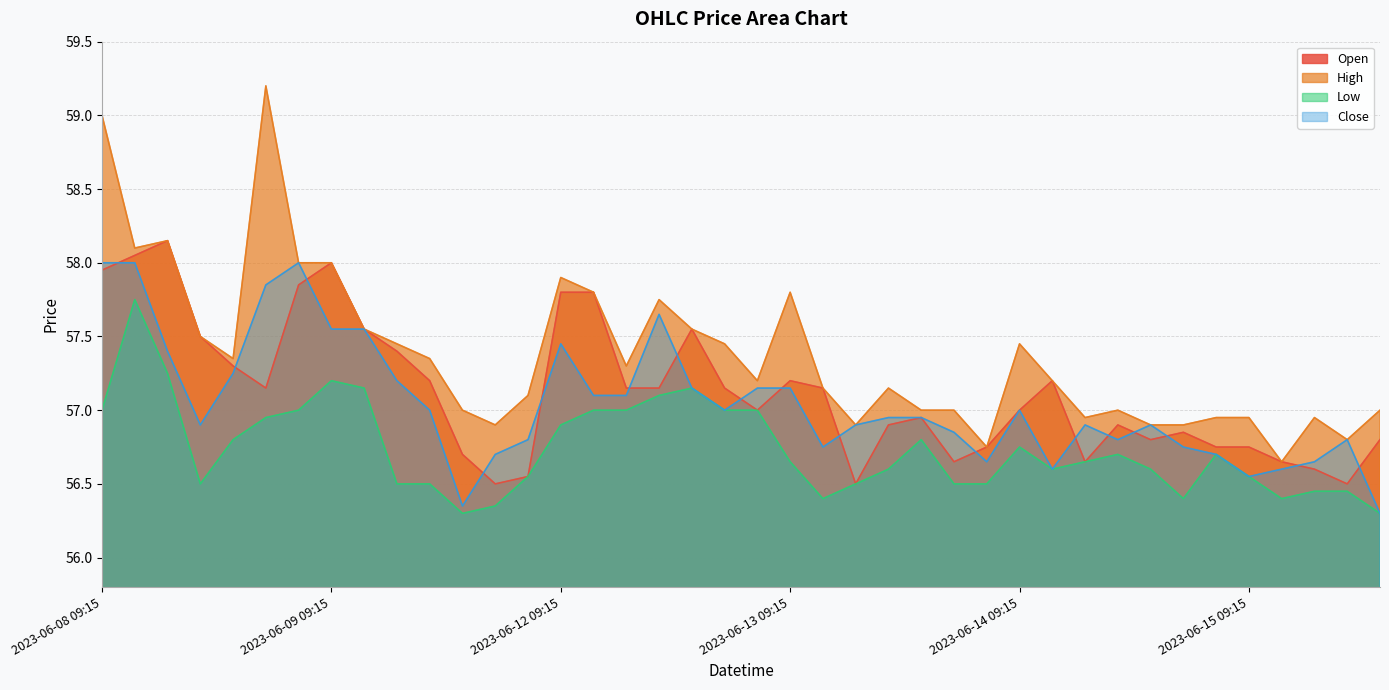

Reading left to right, transcribe all the data shown in this chart.

Open: 2023-06-08 09:15=58.0	2023-06-08 10:15=58.0	2023-06-08 11:15=58.1	2023-06-08 12:15=57.5	2023-06-08 13:15=57.3	2023-06-08 14:15=57.1	2023-06-08 15:15=57.9	2023-06-09 09:15=58.0	2023-06-09 10:15=57.5	2023-06-09 11:15=57.4	2023-06-09 12:15=57.2	2023-06-09 13:15=56.7	2023-06-09 14:15=56.5	2023-06-09 15:15=56.5	2023-06-12 09:15=57.8	2023-06-12 10:15=57.8	2023-06-12 11:15=57.1	2023-06-12 12:15=57.1	2023-06-12 13:15=57.5	2023-06-12 14:15=57.1	2023-06-12 15:15=57.0	2023-06-13 09:15=57.2	2023-06-13 10:15=57.1	2023-06-13 11:15=56.5	2023-06-13 12:15=56.9	2023-06-13 13:15=57.0	2023-06-13 14:15=56.6	2023-06-13 15:15=56.8	2023-06-14 09:15=57.0	2023-06-14 10:15=57.2	2023-06-14 11:15=56.6	2023-06-14 12:15=56.9	2023-06-14 13:15=56.8	2023-06-14 14:15=56.9	2023-06-14 15:15=56.8	2023-06-15 09:15=56.8	2023-06-15 10:15=56.6	2023-06-15 11:15=56.6	2023-06-15 12:15=56.5	2023-06-15 13:15=56.8
High: 2023-06-08 09:15=59.0	2023-06-08 10:15=58.1	2023-06-08 11:15=58.1	2023-06-08 12:15=57.5	2023-06-08 13:15=57.4	2023-06-08 14:15=59.2	2023-06-08 15:15=58.0	2023-06-09 09:15=58.0	2023-06-09 10:15=57.5	2023-06-09 11:15=57.5	2023-06-09 12:15=57.4	2023-06-09 13:15=57.0	2023-06-09 14:15=56.9	2023-06-09 15:15=57.1	2023-06-12 09:15=57.9	2023-06-12 10:15=57.8	2023-06-12 11:15=57.3	2023-06-12 12:15=57.8	2023-06-12 13:15=57.5	2023-06-12 14:15=57.5	2023-06-12 15:15=57.2	2023-06-13 09:15=57.8	2023-06-13 10:15=57.1	2023-06-13 11:15=56.9	2023-06-13 12:15=57.1	2023-06-13 13:15=57.0	2023-06-13 14:15=57.0	2023-06-13 15:15=56.8	2023-06-14 09:15=57.5	2023-06-14 10:15=57.2	2023-06-14 11:15=57.0	2023-06-14 12:15=57.0	2023-06-14 13:15=56.9	2023-06-14 14:15=56.9	2023-06-14 15:15=57.0	2023-06-15 09:15=57.0	2023-06-15 10:15=56.6	2023-06-15 11:15=57.0	2023-06-15 12:15=56.8	2023-06-15 13:15=57.0
Low: 2023-06-08 09:15=57.0	2023-06-08 10:15=57.8	2023-06-08 11:15=57.2	2023-06-08 12:15=56.5	2023-06-08 13:15=56.8	2023-06-08 14:15=57.0	2023-06-08 15:15=57.0	2023-06-09 09:15=57.2	2023-06-09 10:15=57.1	2023-06-09 11:15=56.5	2023-06-09 12:15=56.5	2023-06-09 13:15=56.3	2023-06-09 14:15=56.4	2023-06-09 15:15=56.5	2023-06-12 09:15=56.9	2023-06-12 10:15=57.0	2023-06-12 11:15=57.0	2023-06-12 12:15=57.1	2023-06-12 13:15=57.1	2023-06-12 14:15=57.0	2023-06-12 15:15=57.0	2023-06-13 09:15=56.6	2023-06-13 10:15=56.4	2023-06-13 11:15=56.5	2023-06-13 12:15=56.6	2023-06-13 13:15=56.8	2023-06-13 14:15=56.5	2023-06-13 15:15=56.5	2023-06-14 09:15=56.8	2023-06-14 10:15=56.6	2023-06-14 11:15=56.6	2023-06-14 12:15=56.7	2023-06-14 13:15=56.6	2023-06-14 14:15=56.4	2023-06-14 15:15=56.7	2023-06-15 09:15=56.5	2023-06-15 10:15=56.4	2023-06-15 11:15=56.5	2023-06-15 12:15=56.5	2023-06-15 13:15=56.3
Close: 2023-06-08 09:15=58.0	2023-06-08 10:15=58.0	2023-06-08 11:15=57.4	2023-06-08 12:15=56.9	2023-06-08 13:15=57.2	2023-06-08 14:15=57.9	2023-06-08 15:15=58.0	2023-06-09 09:15=57.5	2023-06-09 10:15=57.5	2023-06-09 11:15=57.2	2023-06-09 12:15=57.0	2023-06-09 13:15=56.4	2023-06-09 14:15=56.7	2023-06-09 15:15=56.8	2023-06-12 09:15=57.5	2023-06-12 10:15=57.1	2023-06-12 11:15=57.1	2023-06-12 12:15=57.6	2023-06-12 13:15=57.1	2023-06-12 14:15=57.0	2023-06-12 15:15=57.1	2023-06-13 09:15=57.1	2023-06-13 10:15=56.8	2023-06-13 11:15=56.9	2023-06-13 12:15=57.0	2023-06-13 13:15=57.0	2023-06-13 14:15=56.9	2023-06-13 15:15=56.6	2023-06-14 09:15=57.0	2023-06-14 10:15=56.6	2023-06-14 11:15=56.9	2023-06-14 12:15=56.8	2023-06-14 13:15=56.9	2023-06-14 14:15=56.8	2023-06-14 15:15=56.7	2023-06-15 09:15=56.5	2023-06-15 10:15=56.6	2023-06-15 11:15=56.6	2023-06-15 12:15=56.8	2023-06-15 13:15=56.3